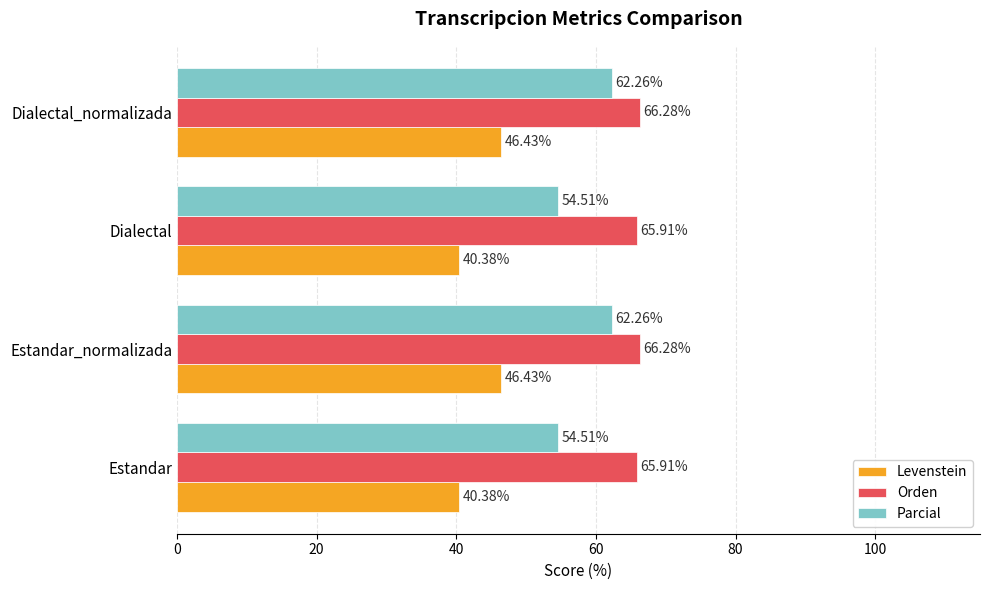

At Estandar_normalizada, list the series in order from largest to smallest.

Orden, Parcial, Levenstein